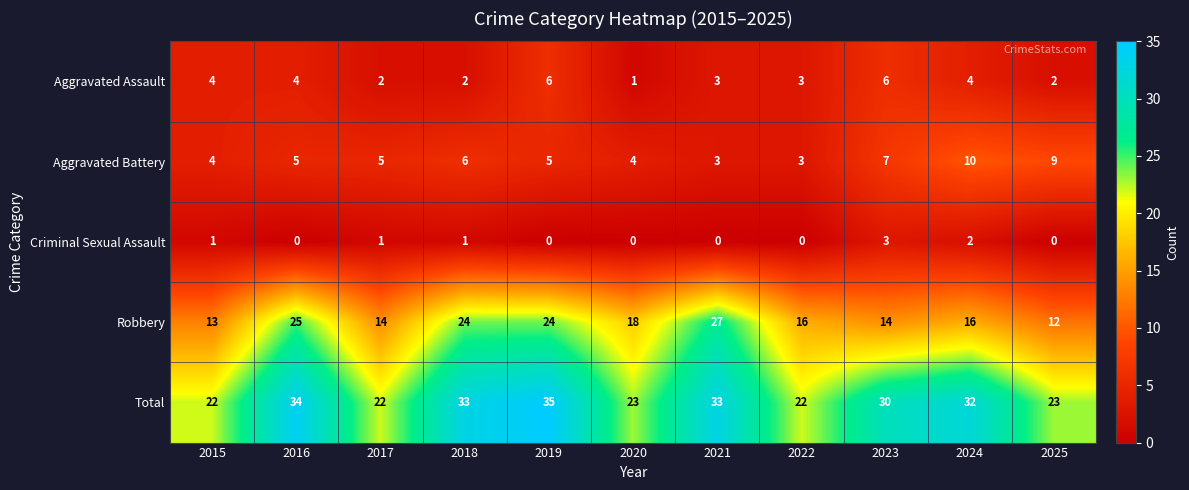

Where is Robbery nearest to the value 19?

2020